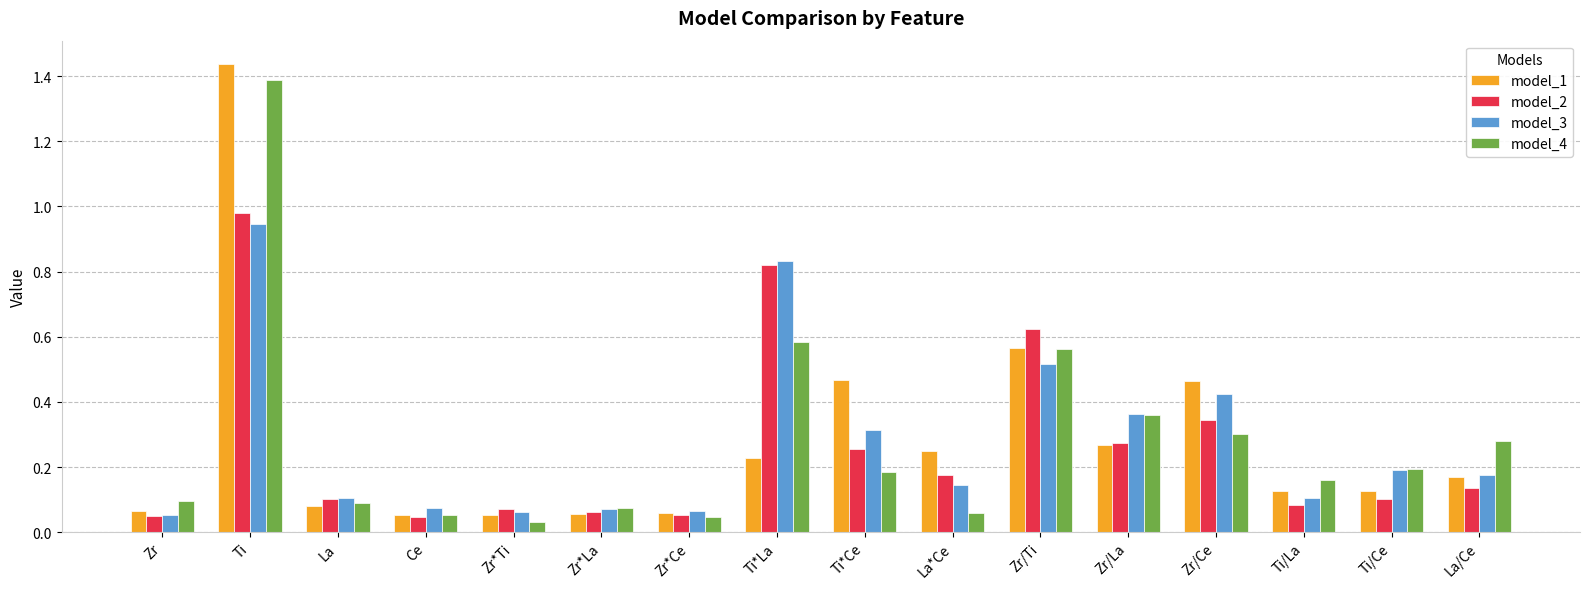

List the series in order of their peak value, highest first.

model_1, model_4, model_2, model_3